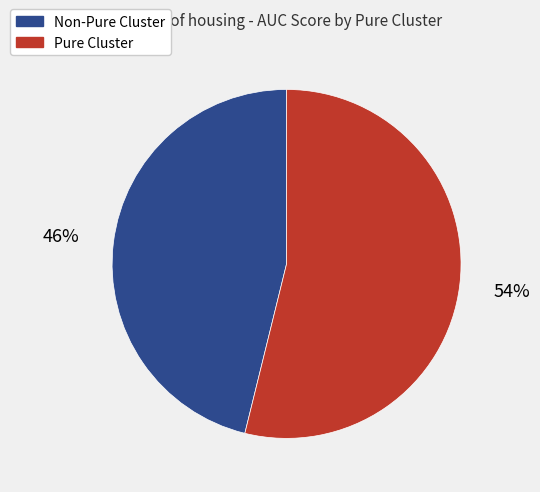

Is the sum of Non-Pure Cluster and Pure Cluster greater than half?

Yes